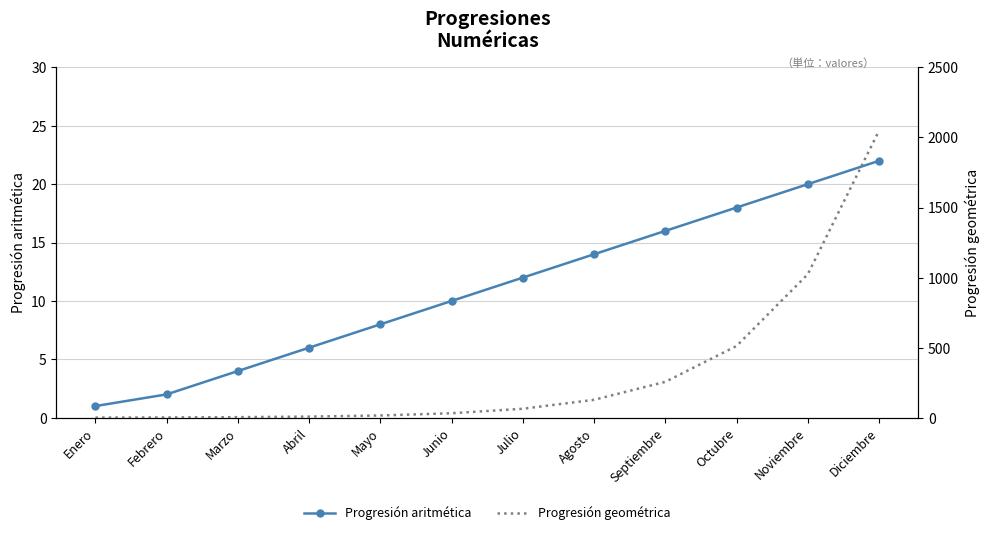

What is the maximum value for Progresión geométrica?

2048